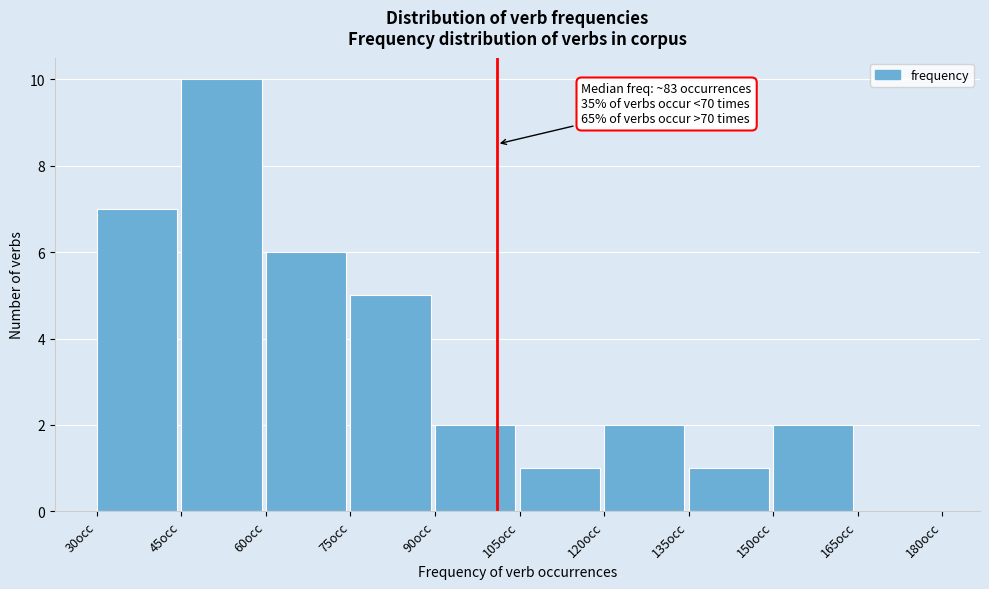

Which range on the x-axis has the tallest bar?

45 to 60